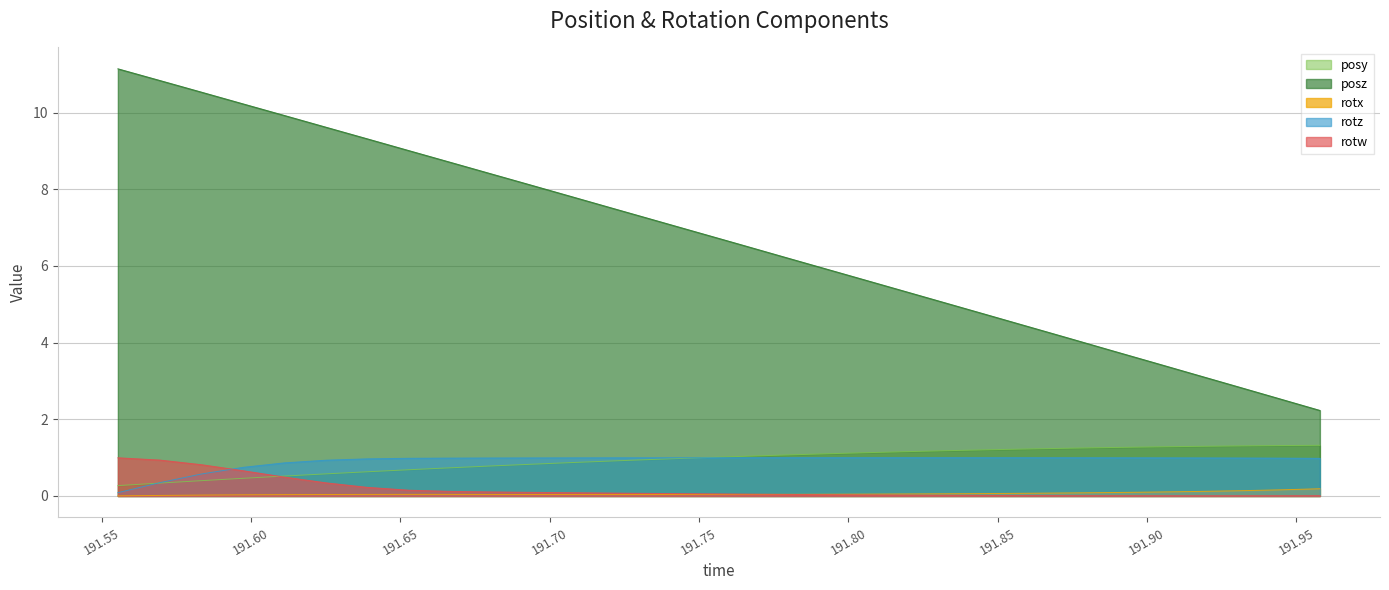

What is the greatest value displayed?

11.1